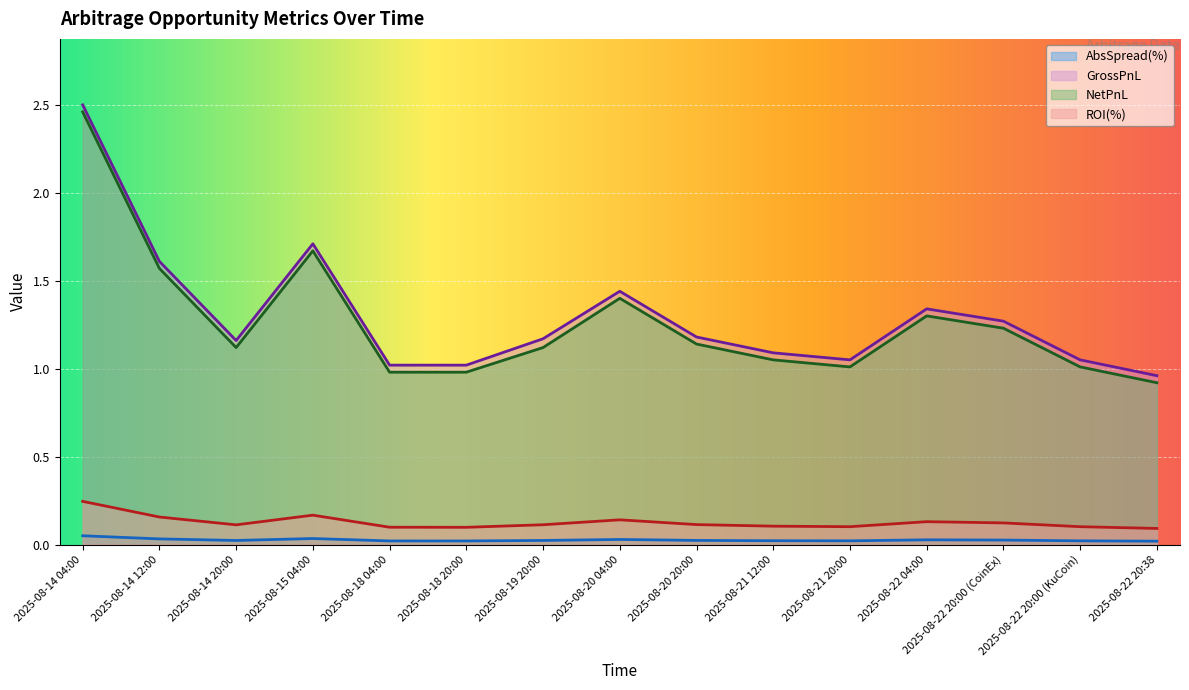

Is the value of AbsSpread(%) at 2025-08-18 20:00 greater than the value of ROI(%) at 2025-08-22 20:38?

No